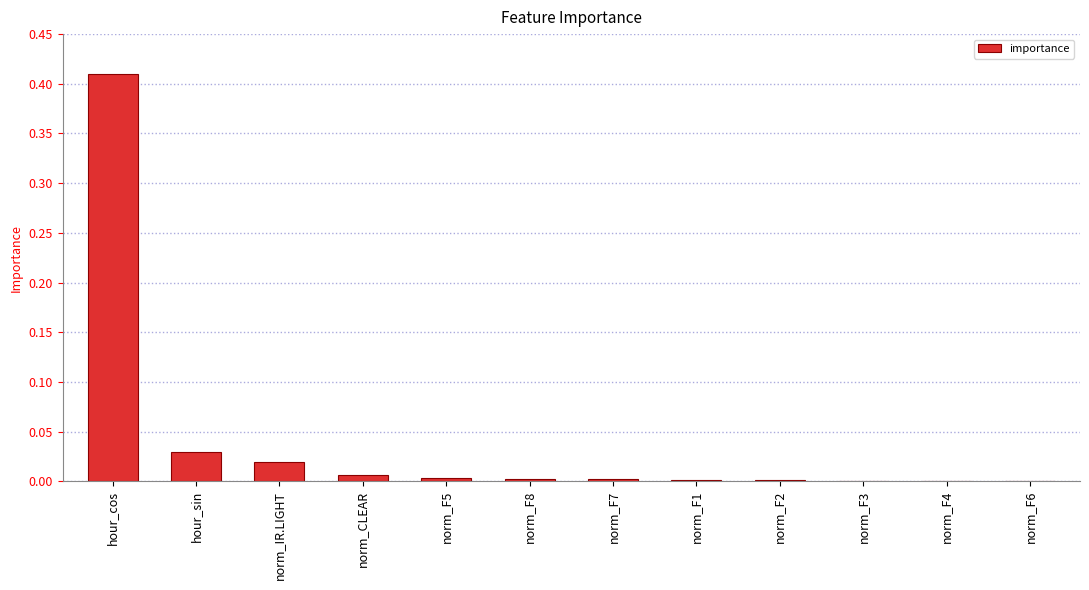

Which label corresponds to the largest value in the chart?

hour_cos